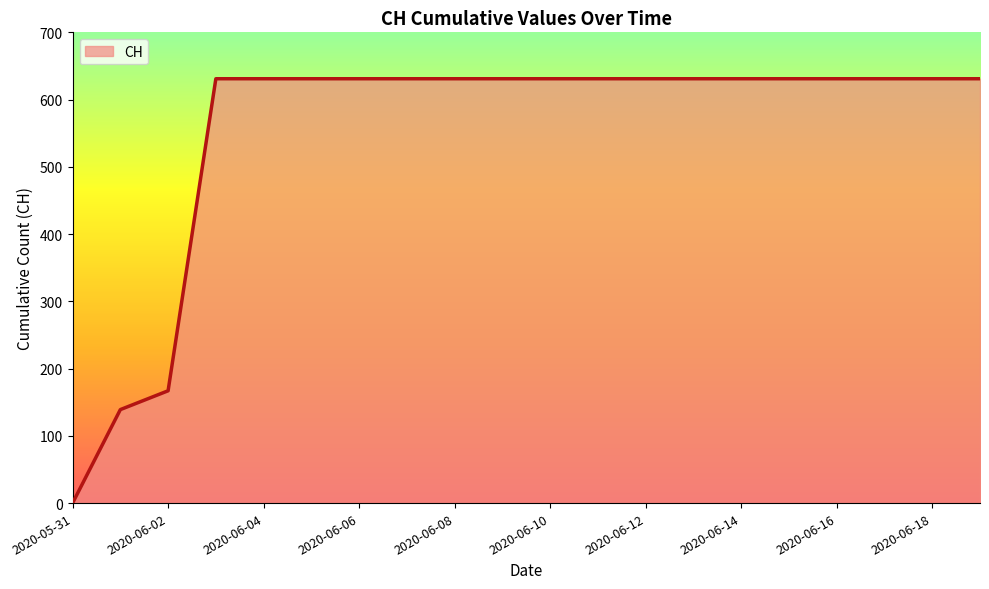

What is the difference between the maximum and minimum values?

631